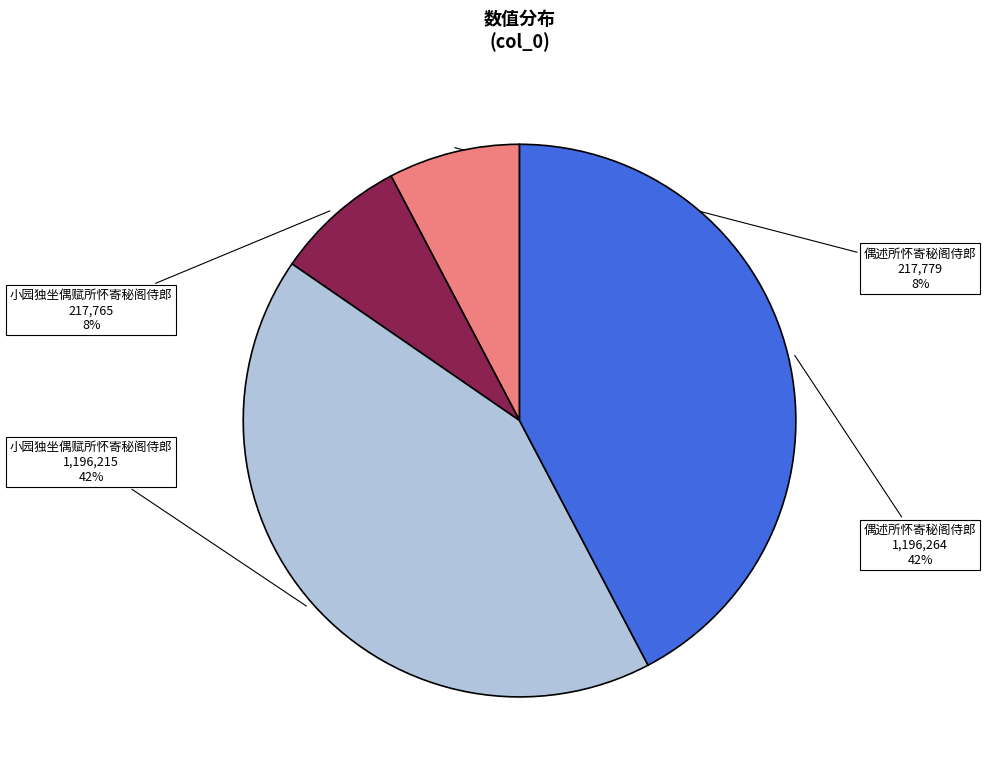

Is there a majority slice in this chart?

No